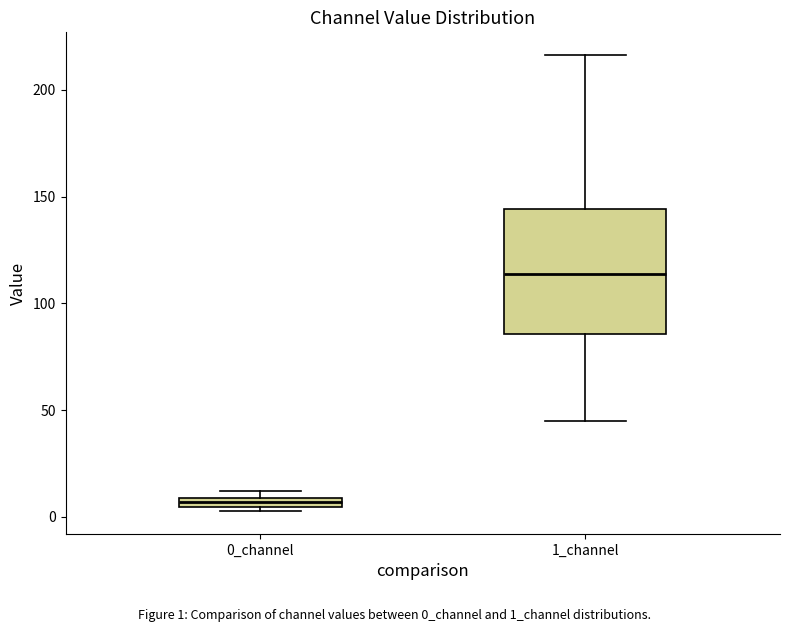

Where is the lower edge of the box for 0_channel on the y-axis? The values are not printed on the chart, so give them approximately, as read against the axis.

5